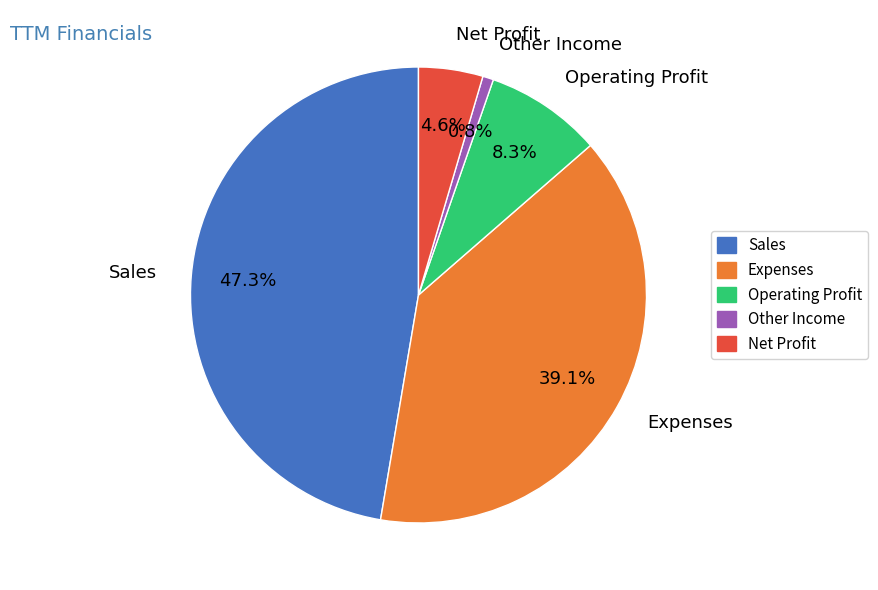

Rank the categories by value from lowest to highest.

Other Income, Net Profit, Operating Profit, Expenses, Sales